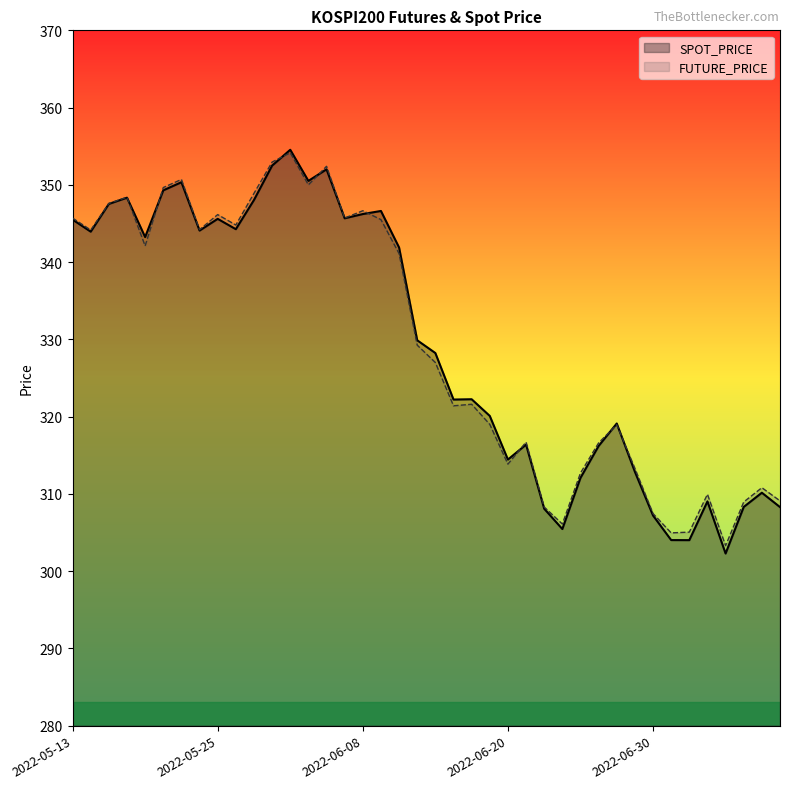

What value does the SPOT_PRICE series have at 2022-05-23?

350.3